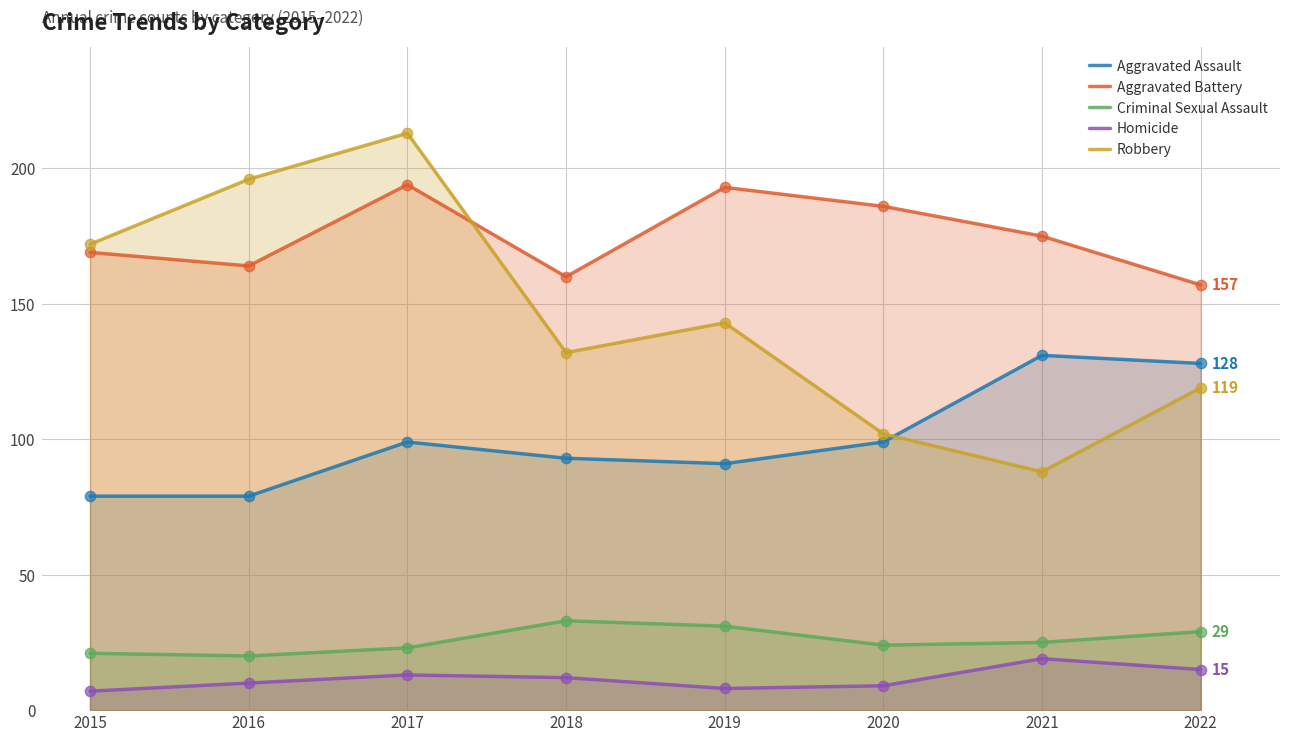

Which series has the widest spread of Y values?

Robbery